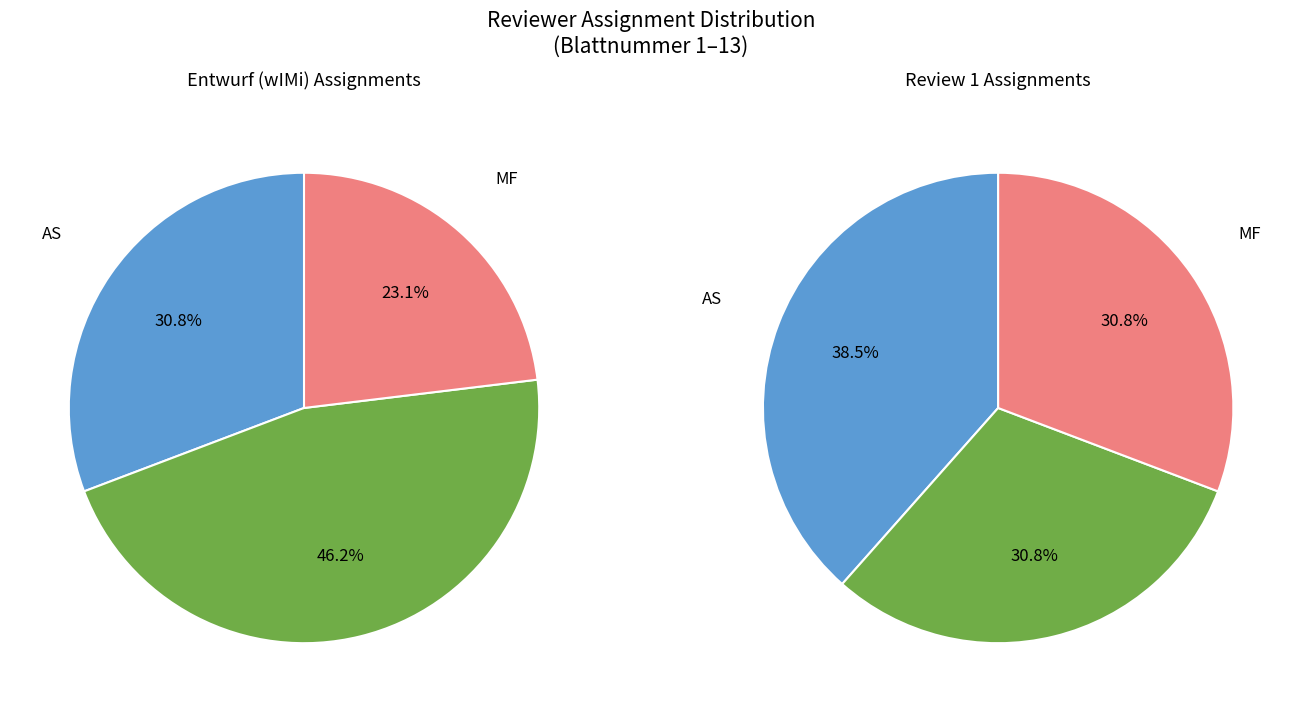

Does DP account for over 50% of the chart?

No